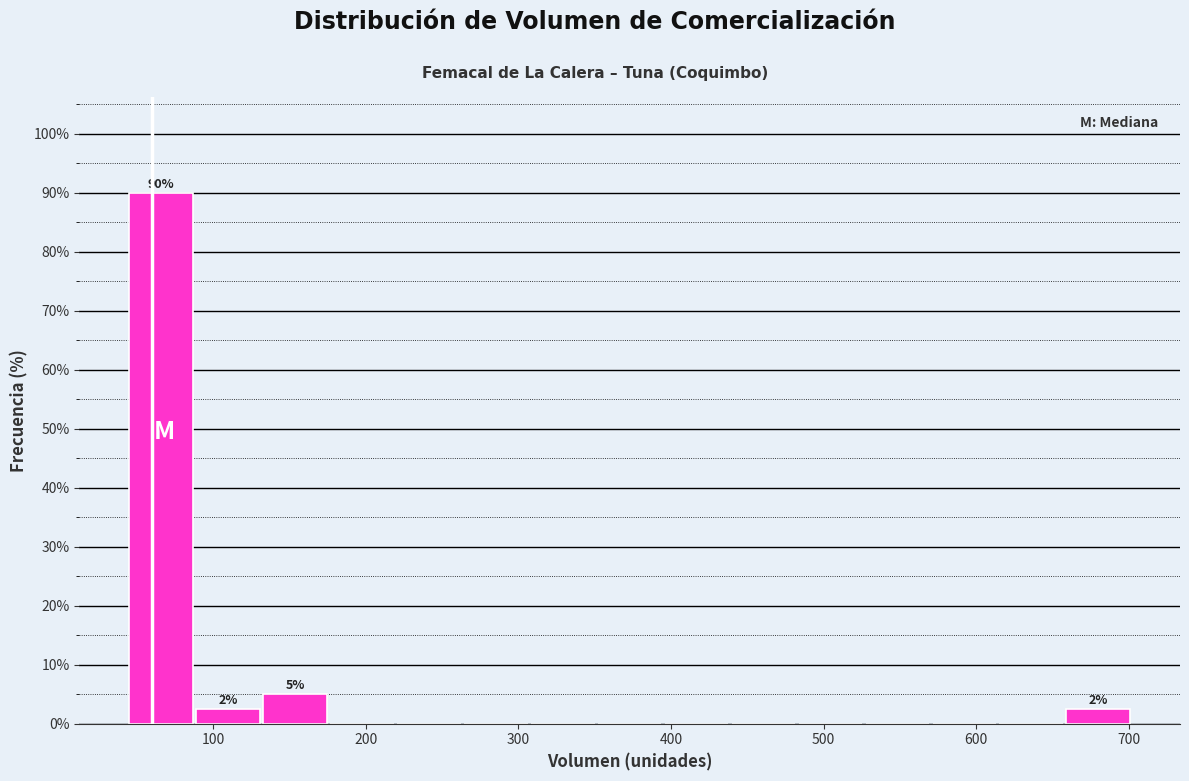

Over which range of the x-axis is the bar tallest?

50 to 90